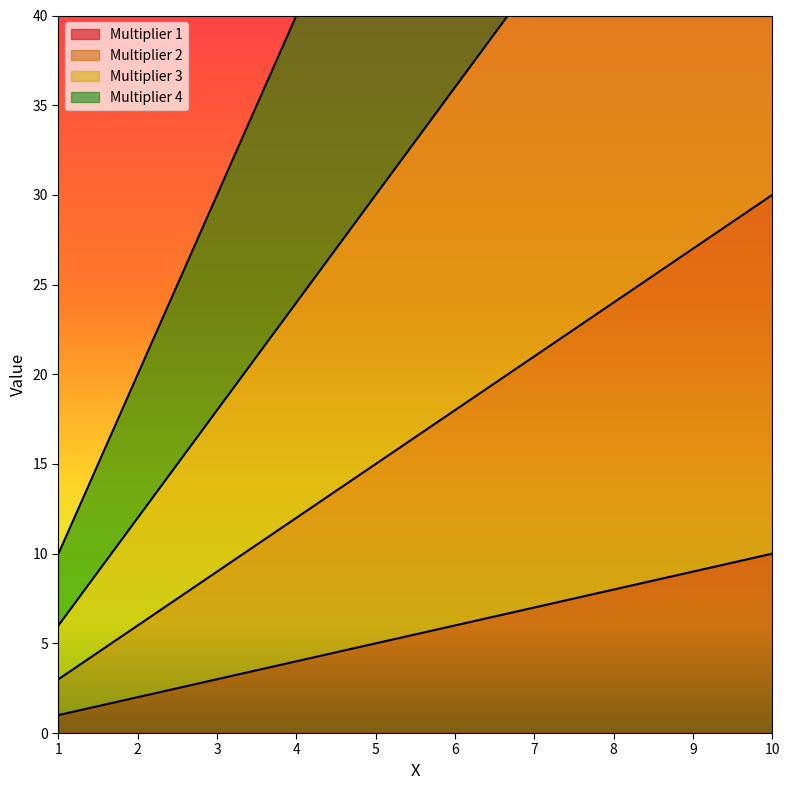

What is the sum of the 2 values at 7 and 2?

27